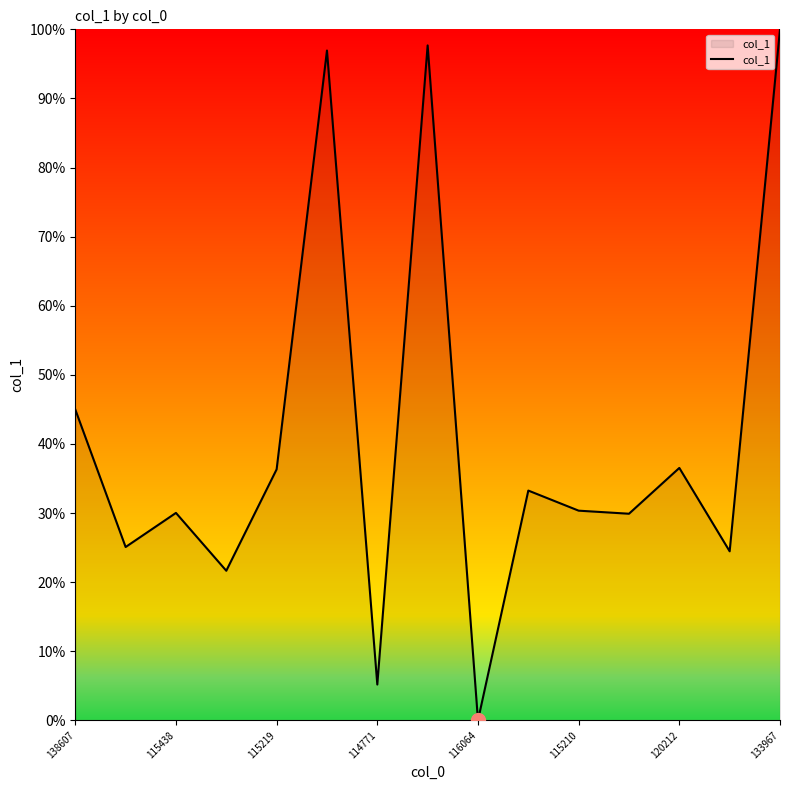

What is the maximum value shown in the chart?

100.0